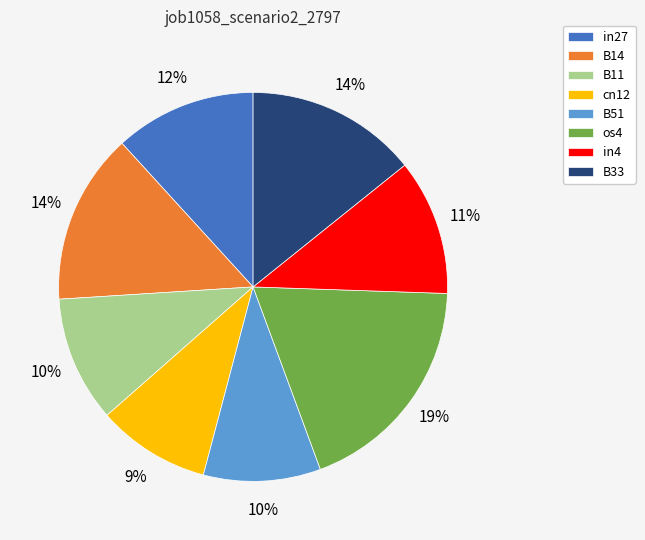

To the nearest percent, what is the combined percentage of cn12 and in27?

21%